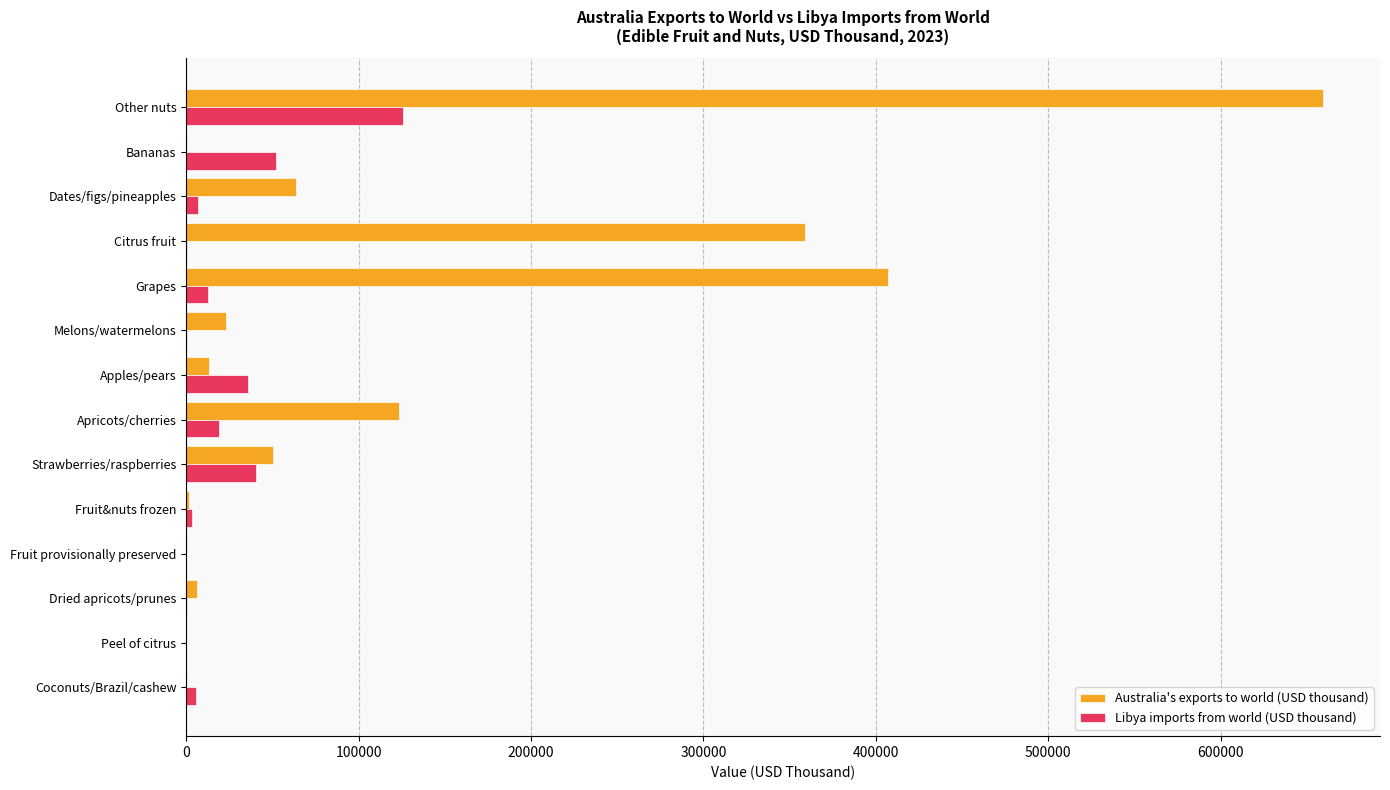

At which label is Libya imports from world (USD thousand) closest to 63030?

Bananas